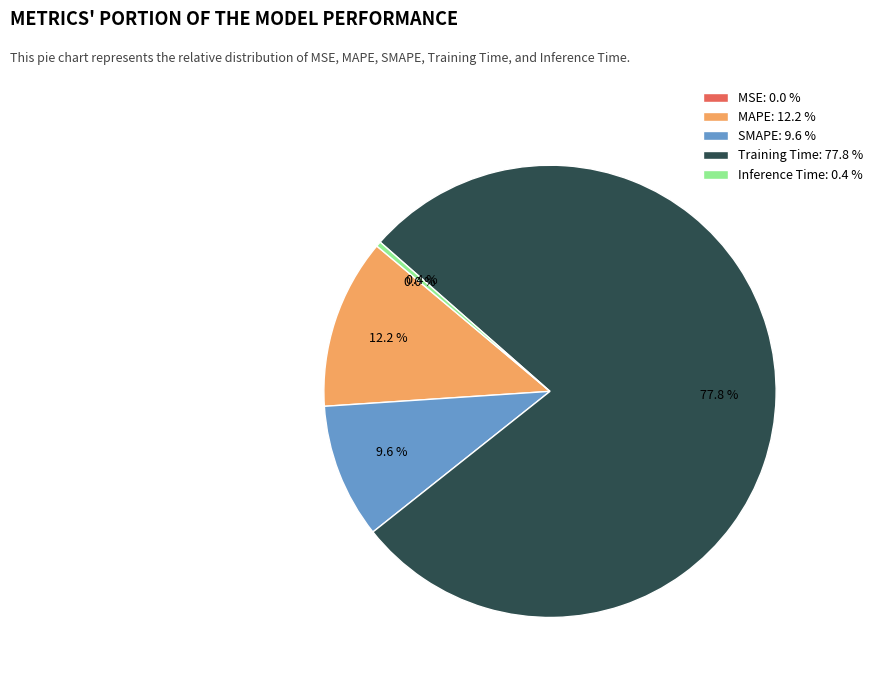

Between SMAPE: 9.6 % and Inference Time: 0.4 %, which is larger?

SMAPE: 9.6 %